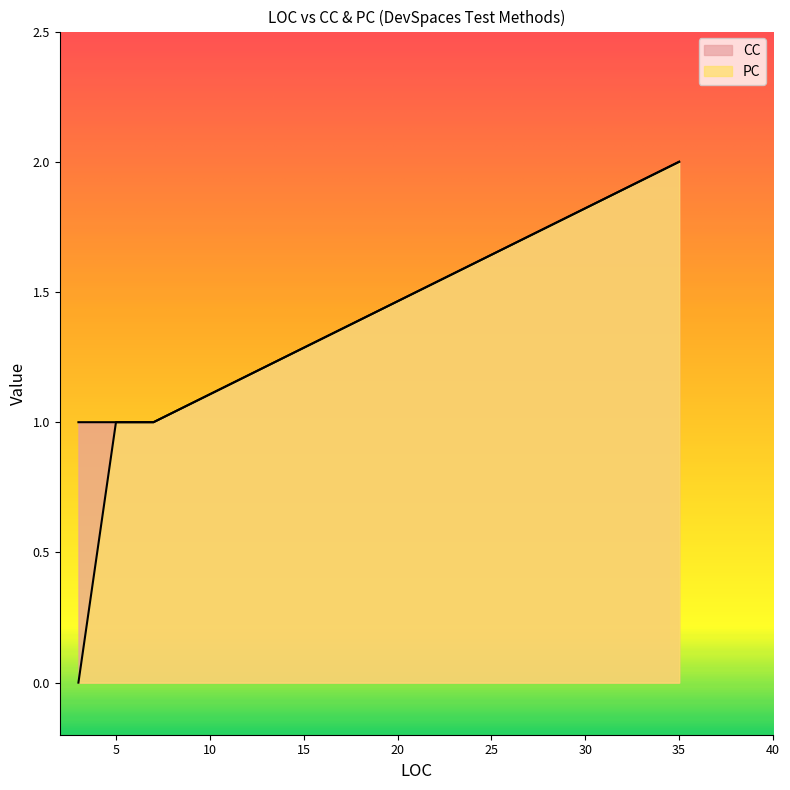

Does the chart display data point markers on the line(s)?

No